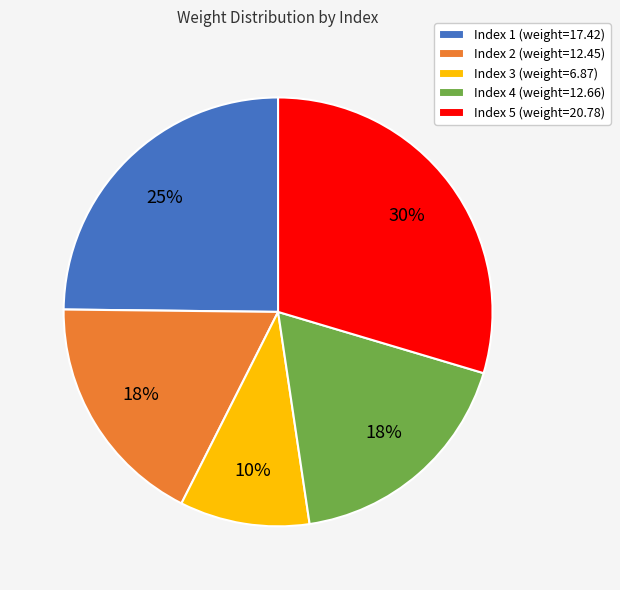

Between Index 3 (weight=6.87) and Index 1 (weight=17.42), which is larger?

Index 1 (weight=17.42)